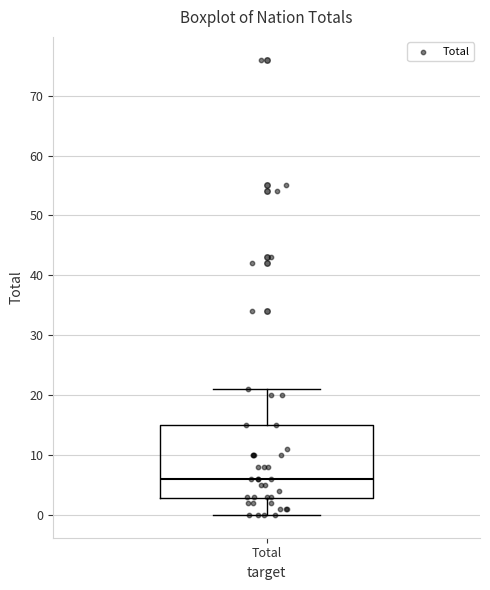

Where is the upper edge of the box for Total on the y-axis? The values are not printed on the chart, so give them approximately, as read against the axis.

15